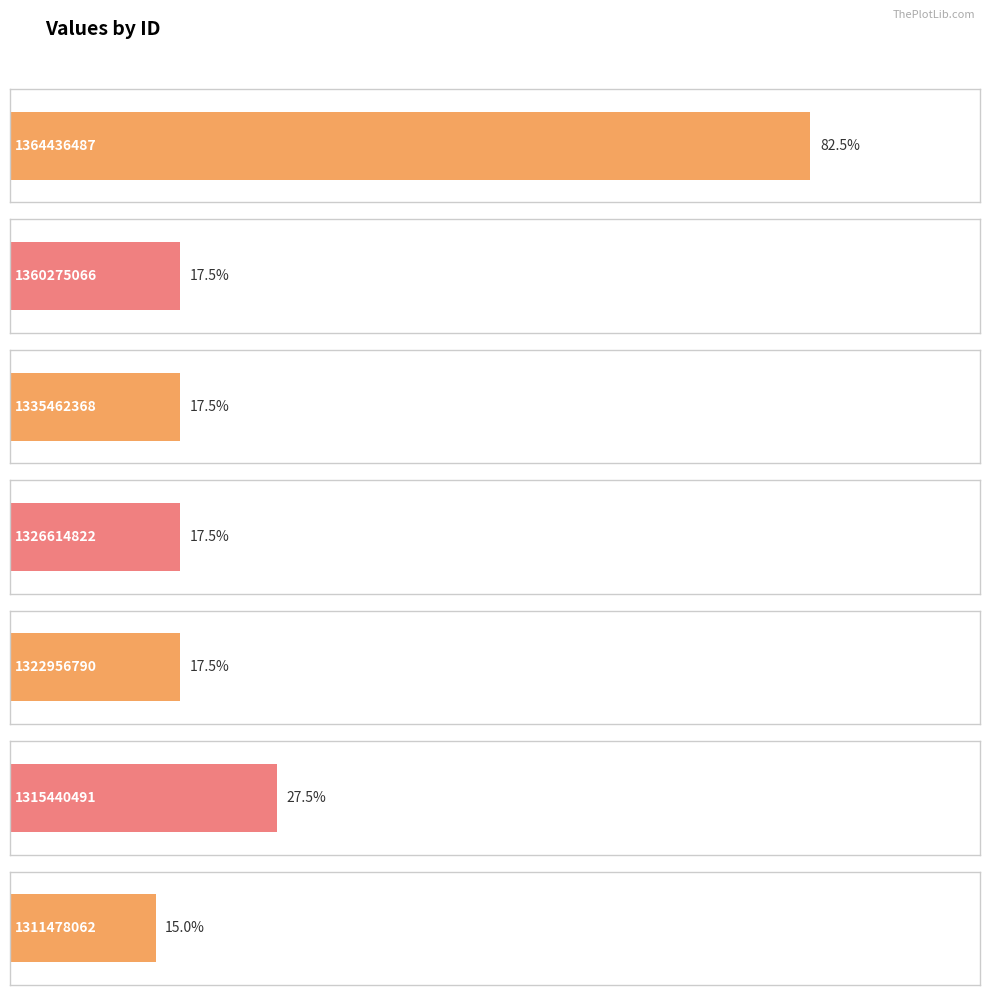

The value at 1335462368 is 565. True or false?

False